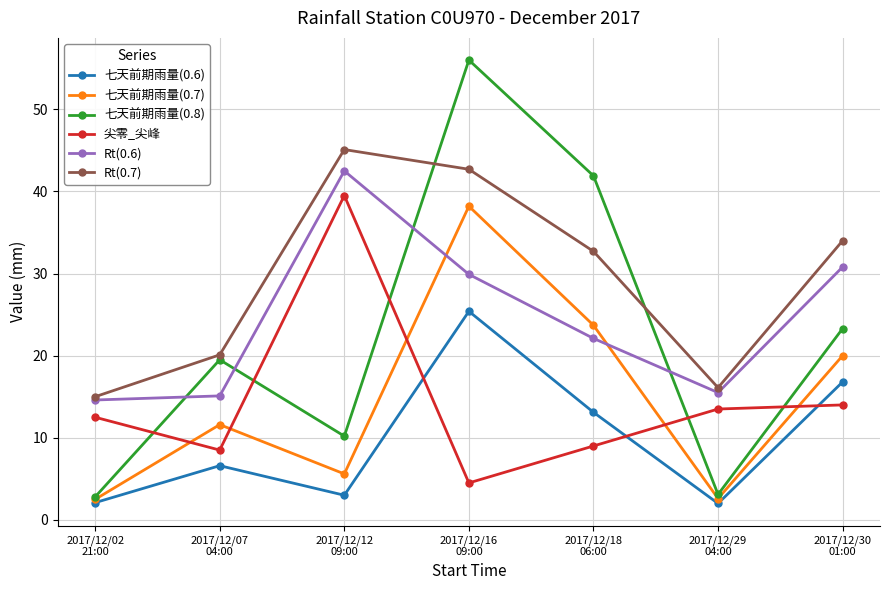

Does the chart have visible grid lines?

Yes